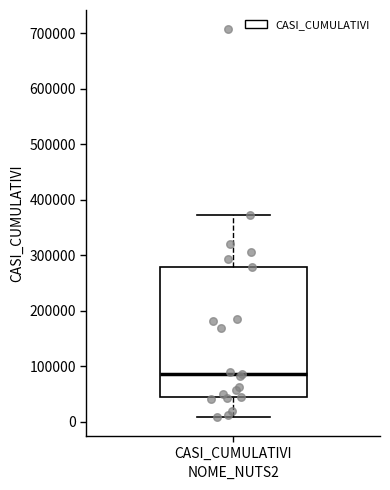

Read this box plot against the y-axis: the position of the median line, the range covered by the box, and the ends of both whiskers. The values are not printed on the chart, so give them approximately, as read against the axis.

median 90000, box 40000 to 280000, whiskers 10000 to 370000